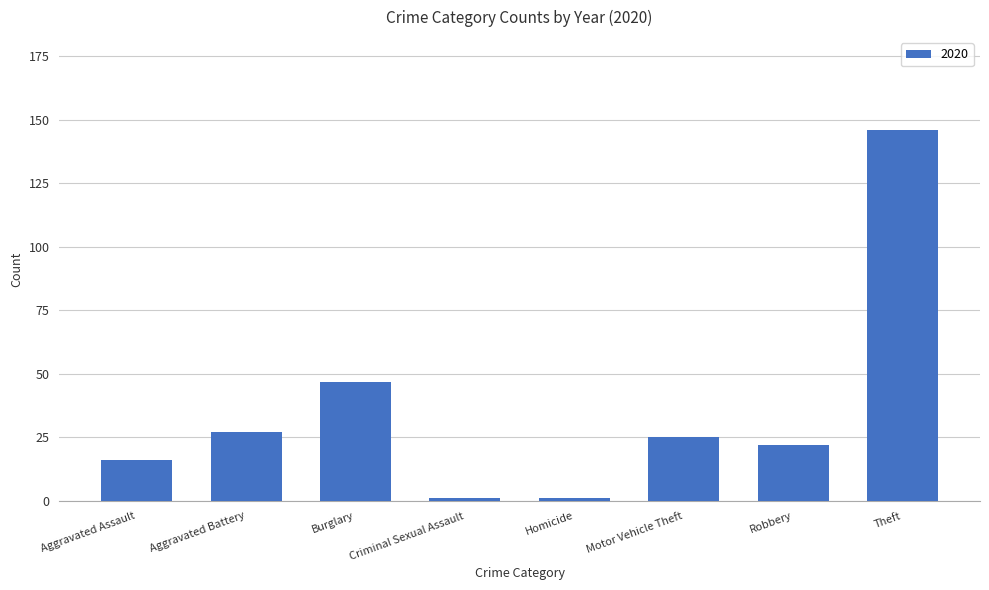

What is the ratio of the value at Burglary to the value at Robbery?

2.1